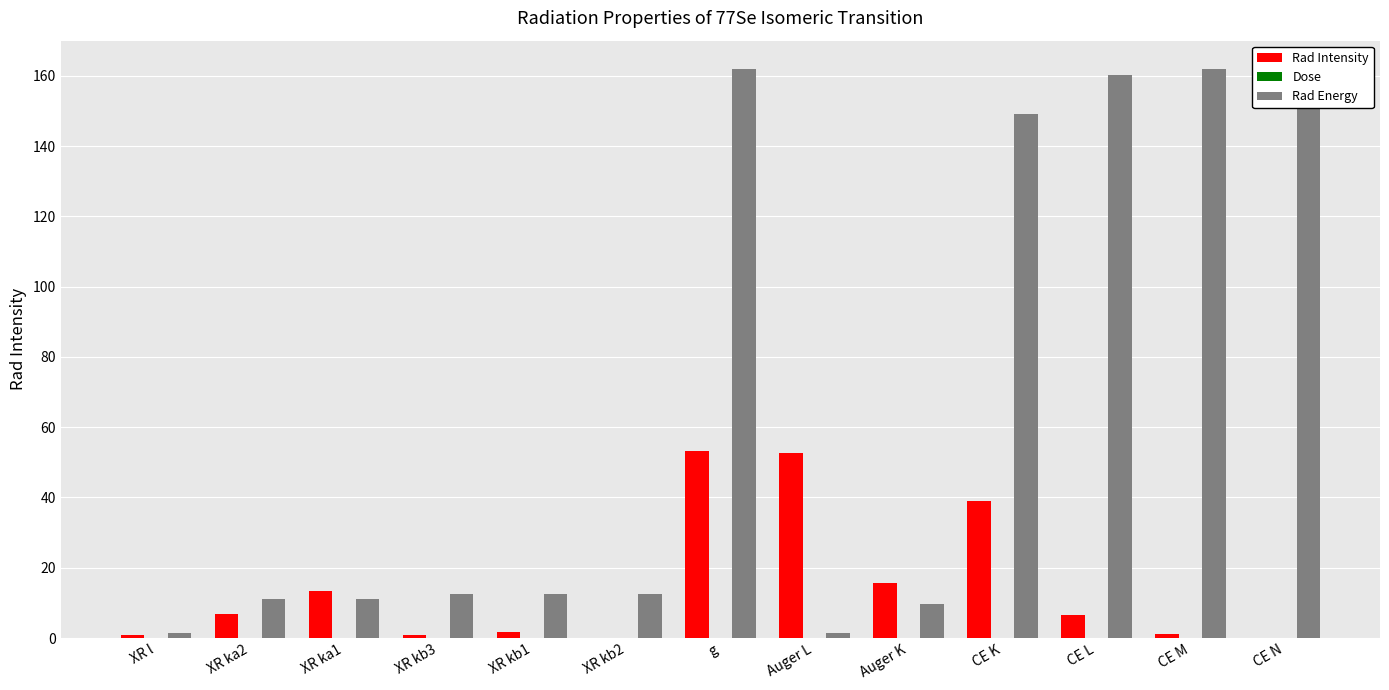

Reading left to right, extract all data points from this chart.

Rad Intensity: 0.9	6.9	13.3	0.9	1.8	0.1	53.2	52.7	15.5	39.0	6.6	1.0	0.1
Dose: 0.0	0.0	0.0	0.0	0.0	0.0	0.1	0.0	0.0	0.1	0.0	0.0	0.0
Rad Energy: 1.4	11.2	11.2	12.5	12.5	12.7	161.9	1.3	9.7	149.3	160.3	161.9	161.9